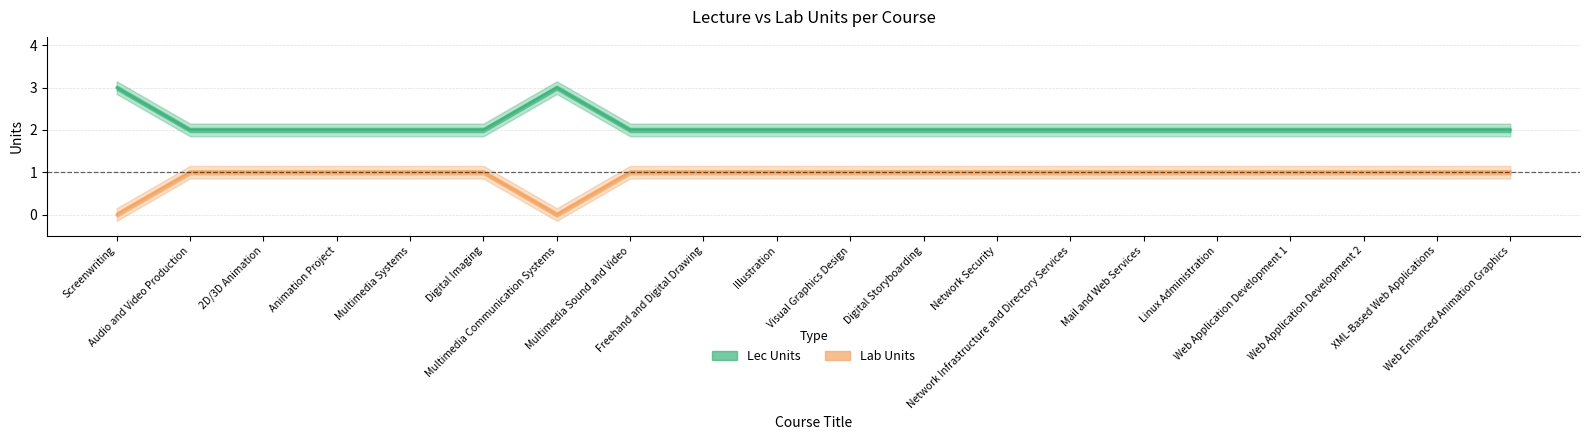

Does the chart display data point markers on the line(s)?

No